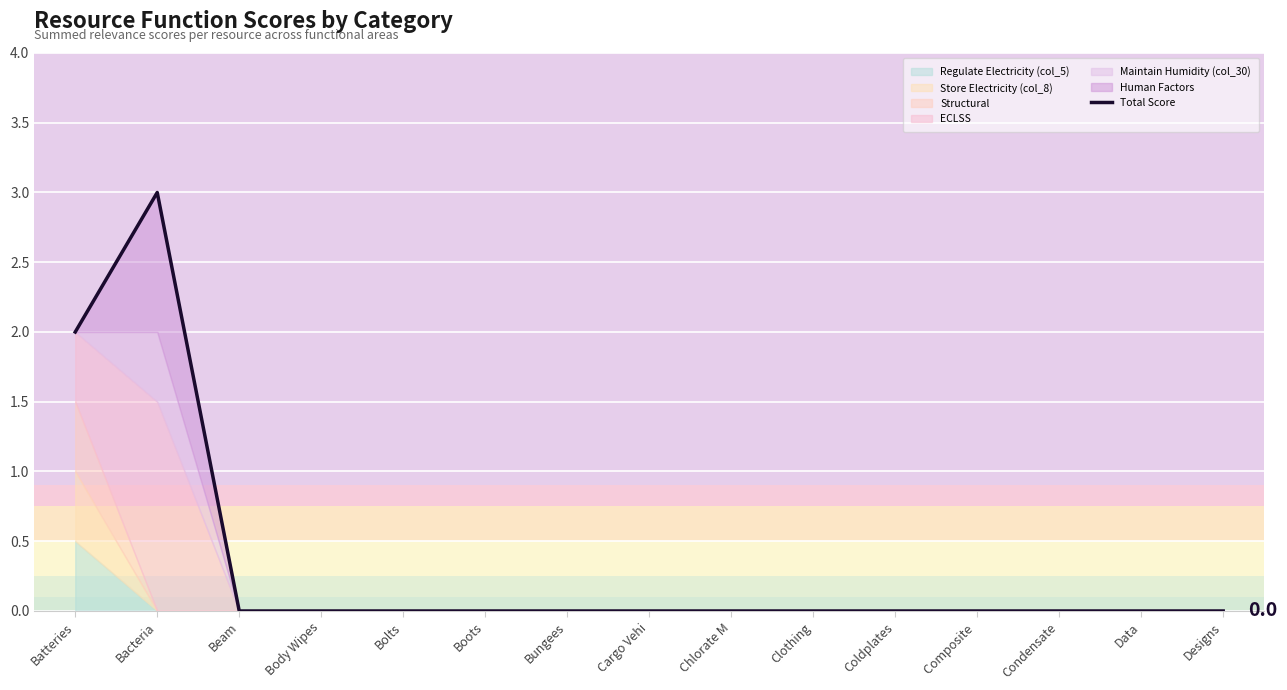

How many interior local peaks (higher than both neighbors) does the data have?

1